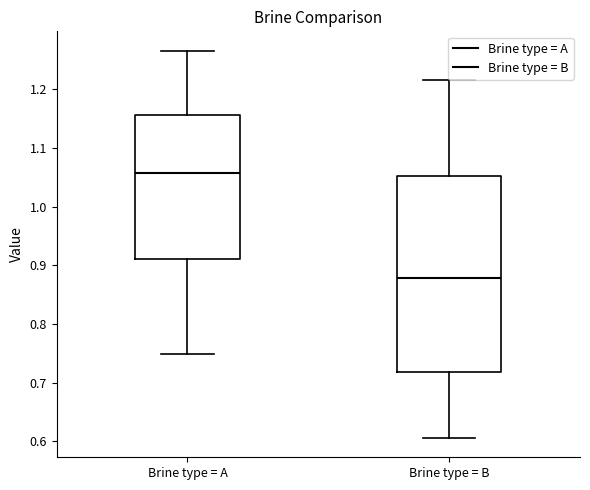

Reading left to right, read every box against the y-axis: the position of its median line, the range the box covers, and the ends of its whiskers. The values are not printed on the chart, so give them approximately, as read against the axis.

Brine type = A: median 1.06, box 0.91 to 1.16, whiskers 0.75 to 1.27
Brine type = B: median 0.88, box 0.72 to 1.05, whiskers 0.61 to 1.22